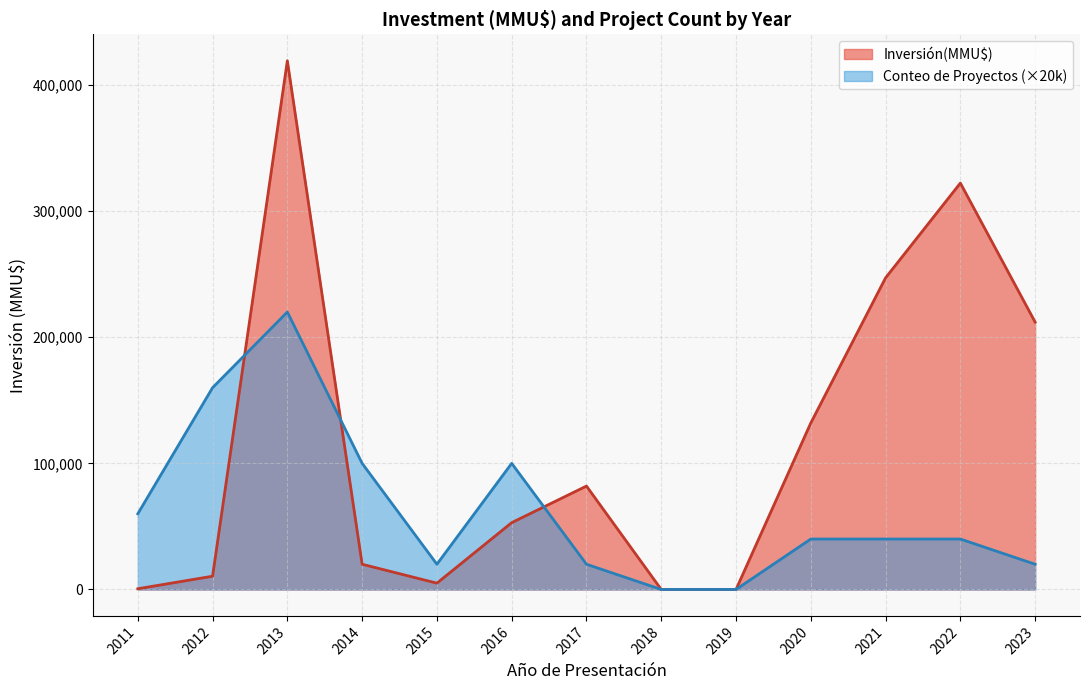

At which label is the value closest to 200000?

2023